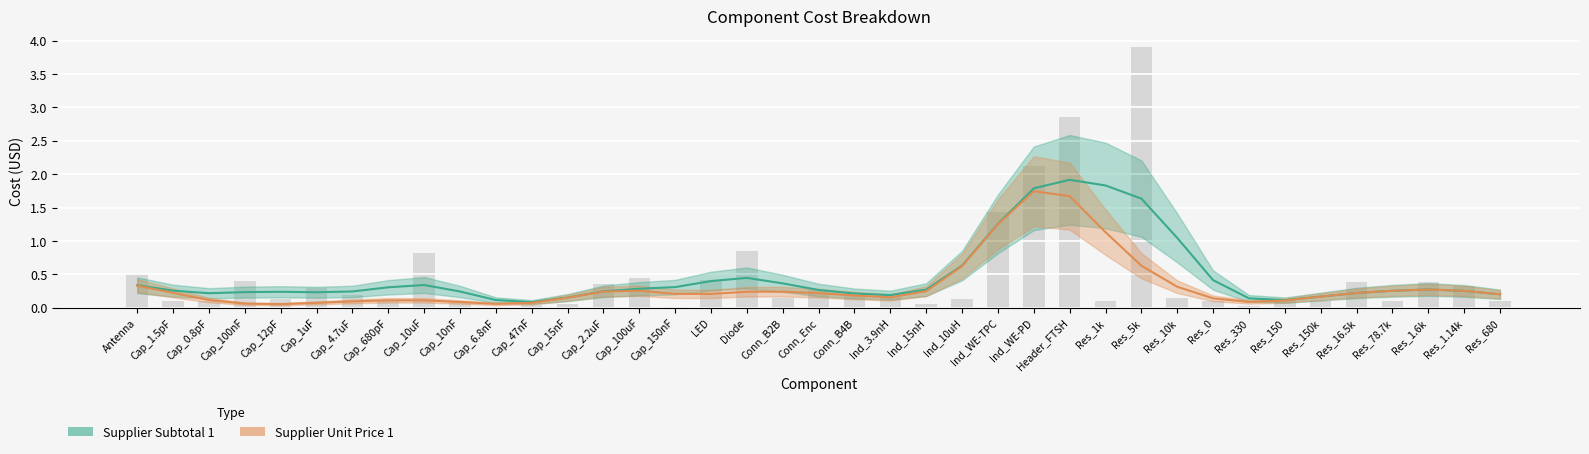

Reading left to right, extract all data points from this chart.

0.5	0.1	0.1	0.4	0.1	0.3	0.2	0.1	0.8	0.1	0.0	0.0	0.1	0.3	0.4	0.0	0.4	0.8	0.1	0.3	0.2	0.2	0.1	0.1	1.4	2.1	2.9	0.1	3.9	0.1	0.1	0.0	0.1	0.1	0.4	0.1	0.4	0.3	0.1